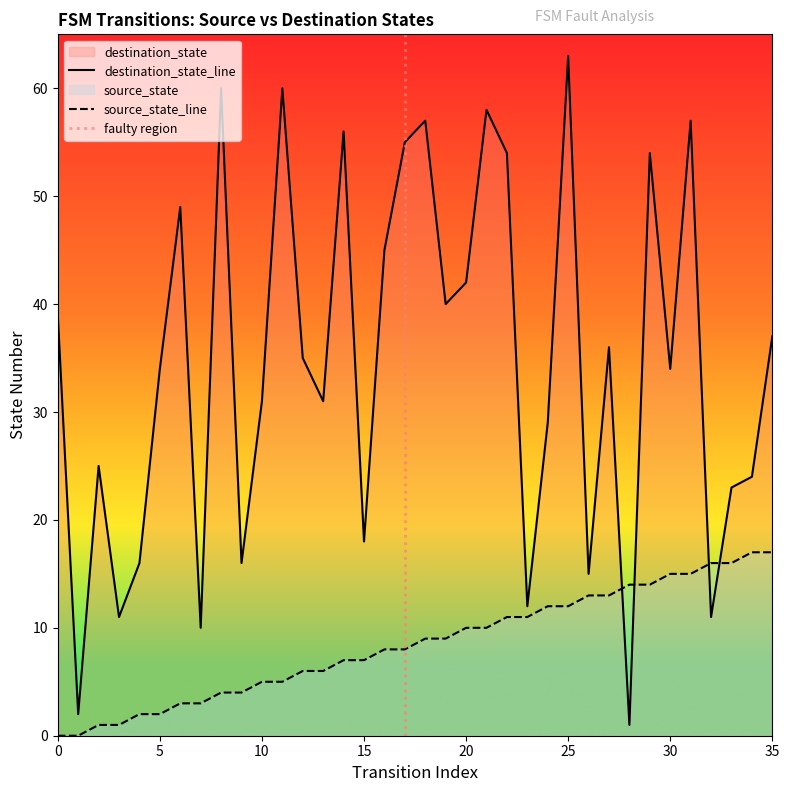

How many interior local peaks does the destination_state series have?

11